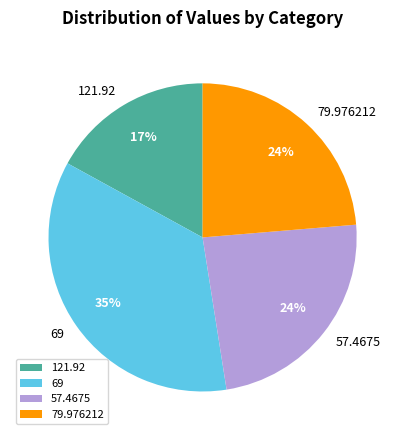

Does 121.92 account for over 50% of the chart?

No